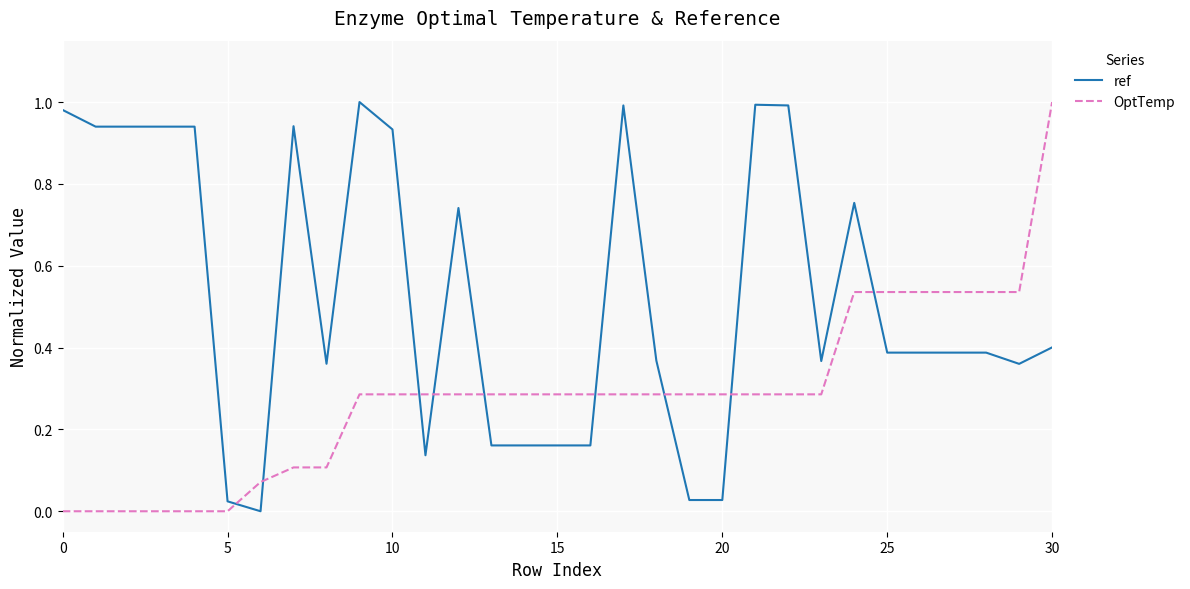

True or false: ref and OptTemp intersect in this chart.

True